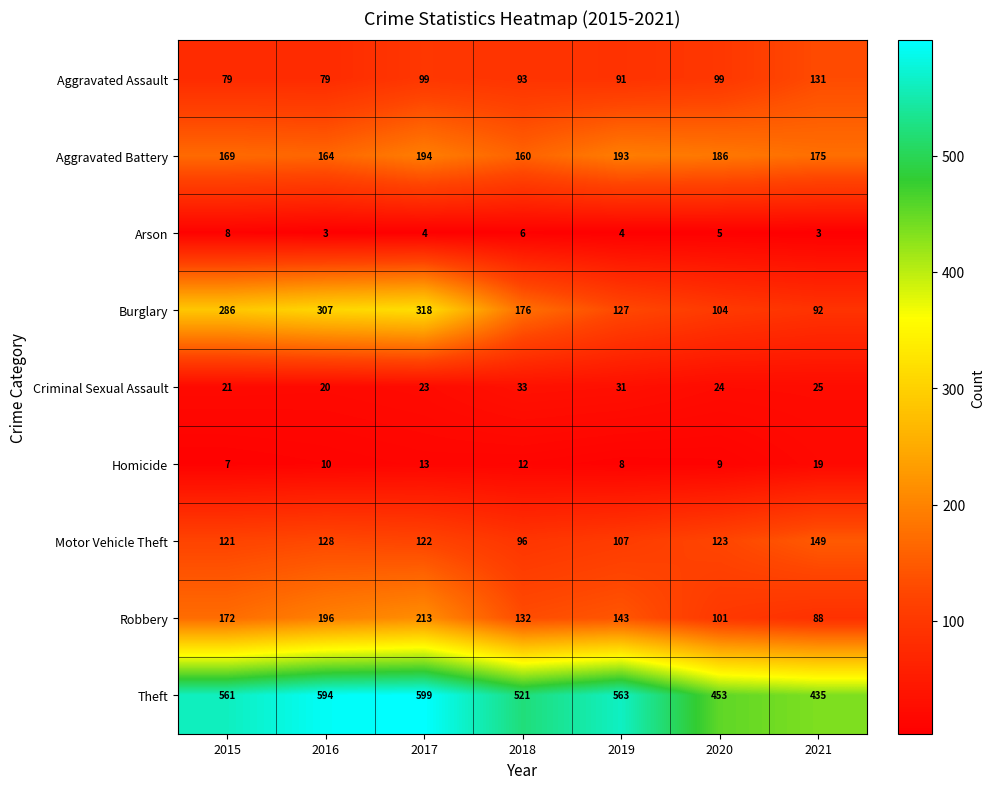

Between 2016 and 2017, which series saw the biggest shift?

Aggravated Battery